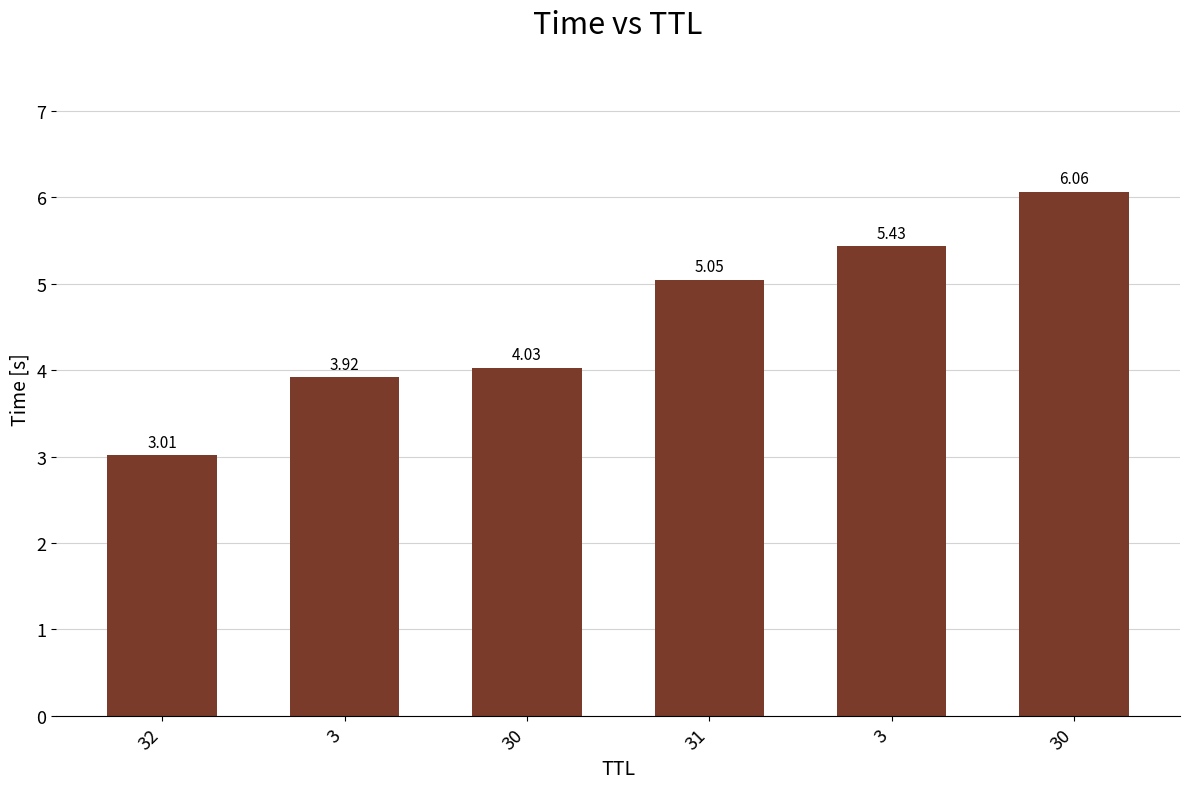

The chart shows a value of 5.2 at 3. True or false?

False